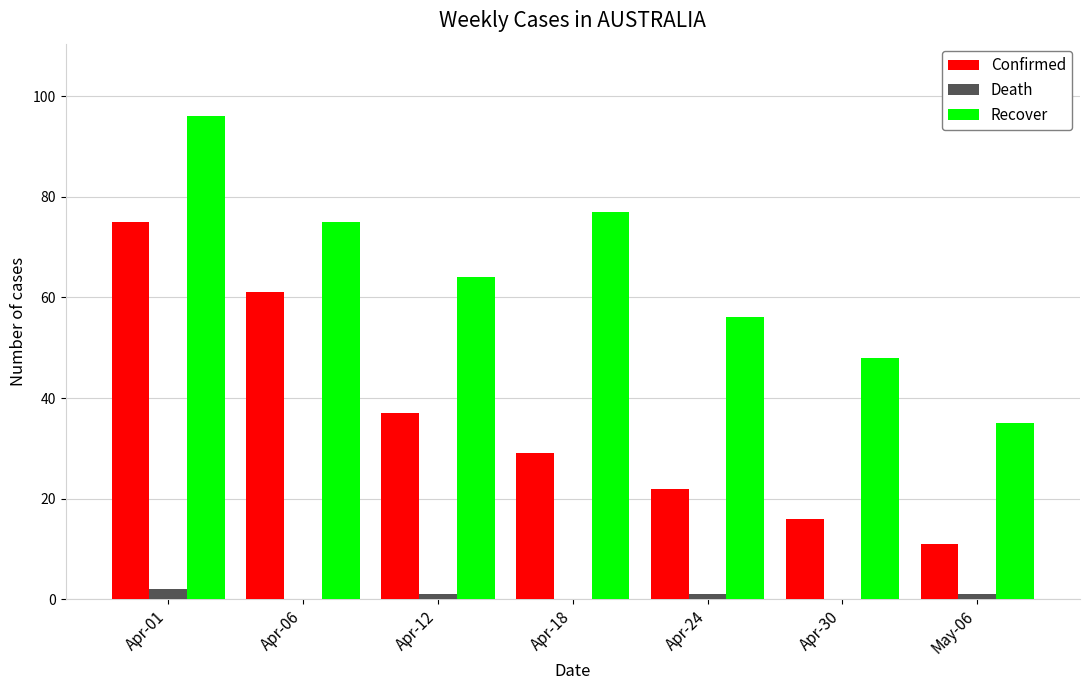

Reading left to right, list all the values displayed in this chart.

Confirmed: 75	61	37	29	22	16	11
Death: 2	0	1	0	1	0	1
Recover: 96	75	64	77	56	48	35